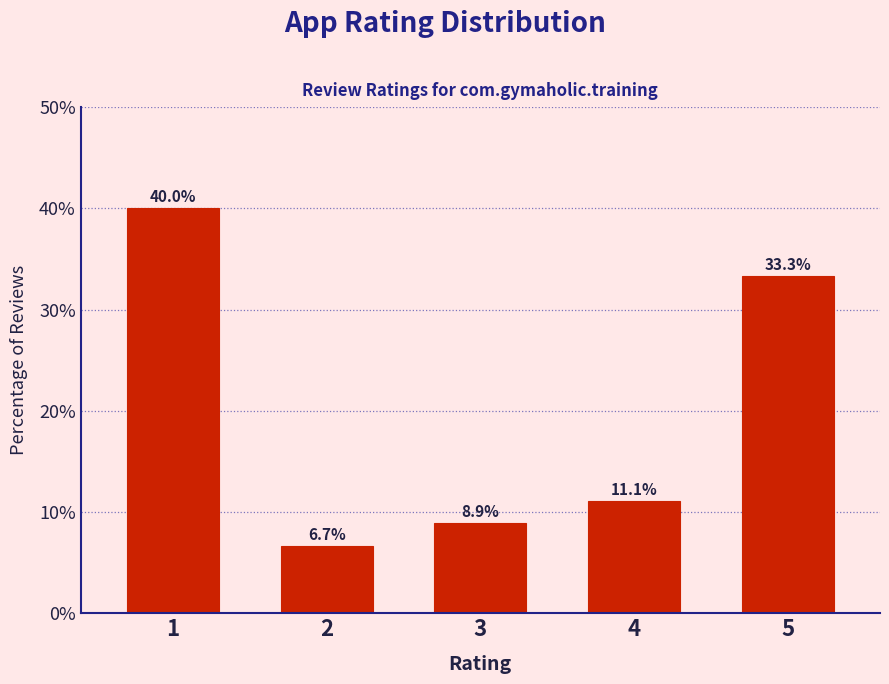

Reading right to left, what are all the values shown in this chart?

33.3	11.1	8.9	6.7	40.0